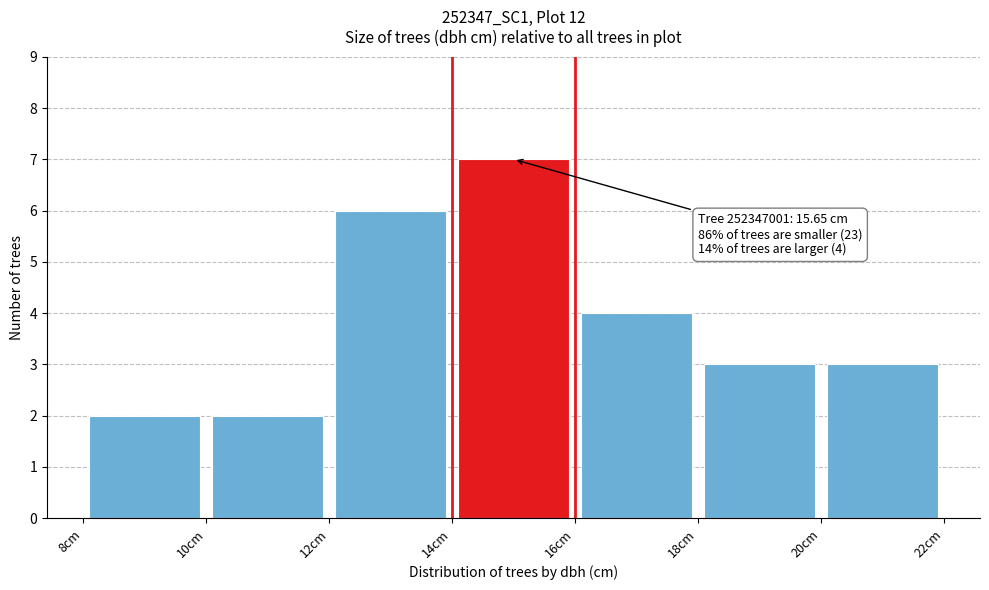

Which range on the x-axis has the tallest bar?

14 to 16